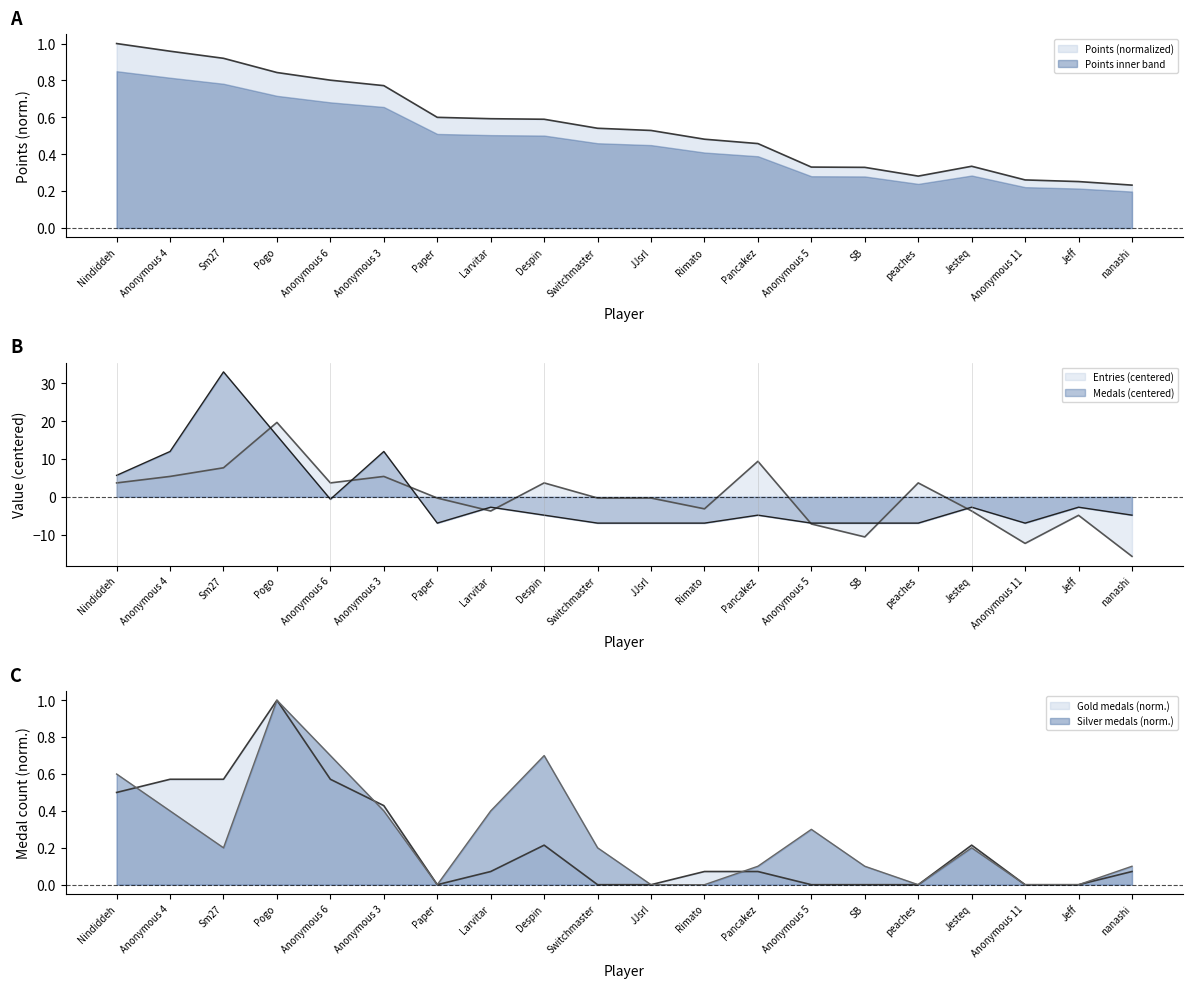

What value does the Entries series have at SB?

-10.6